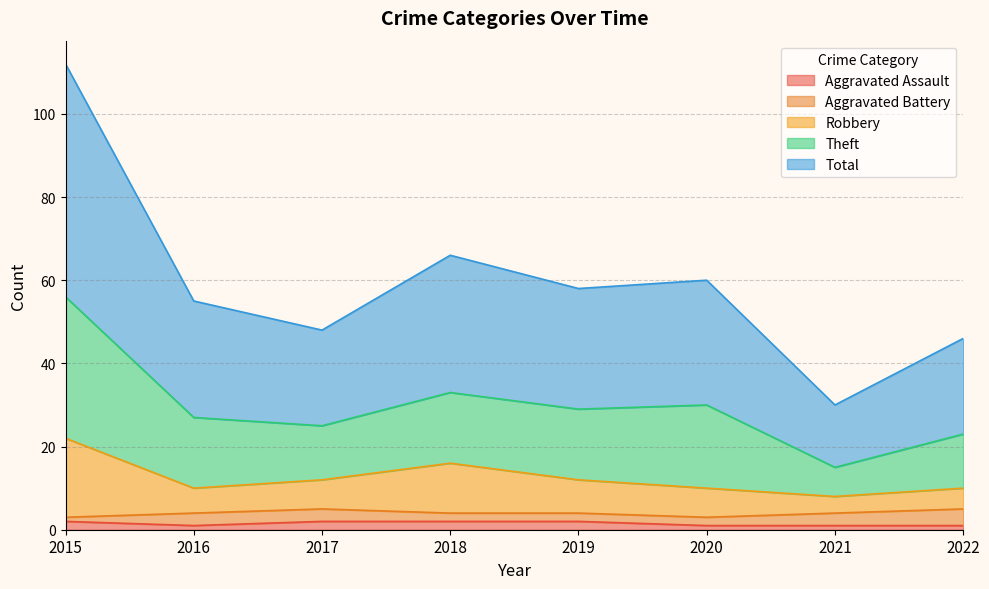

At how many categories does at least one series exceed 82?

1